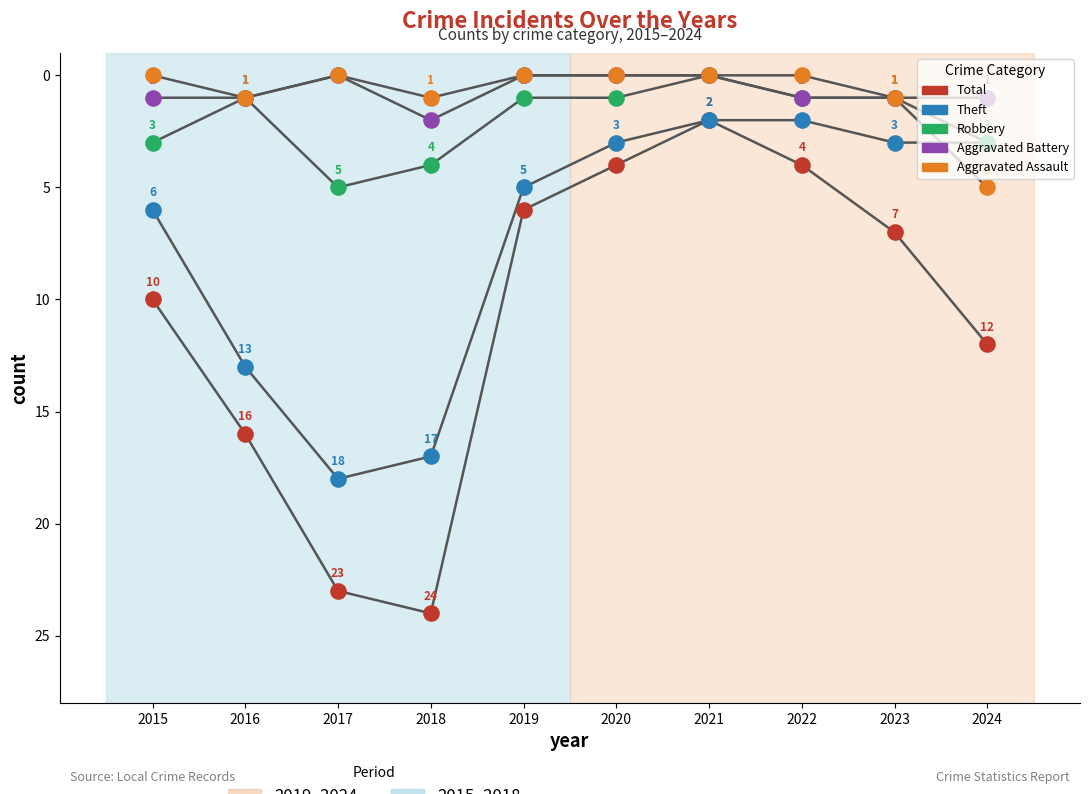

Which series reaches the maximum Y coordinate?

Total